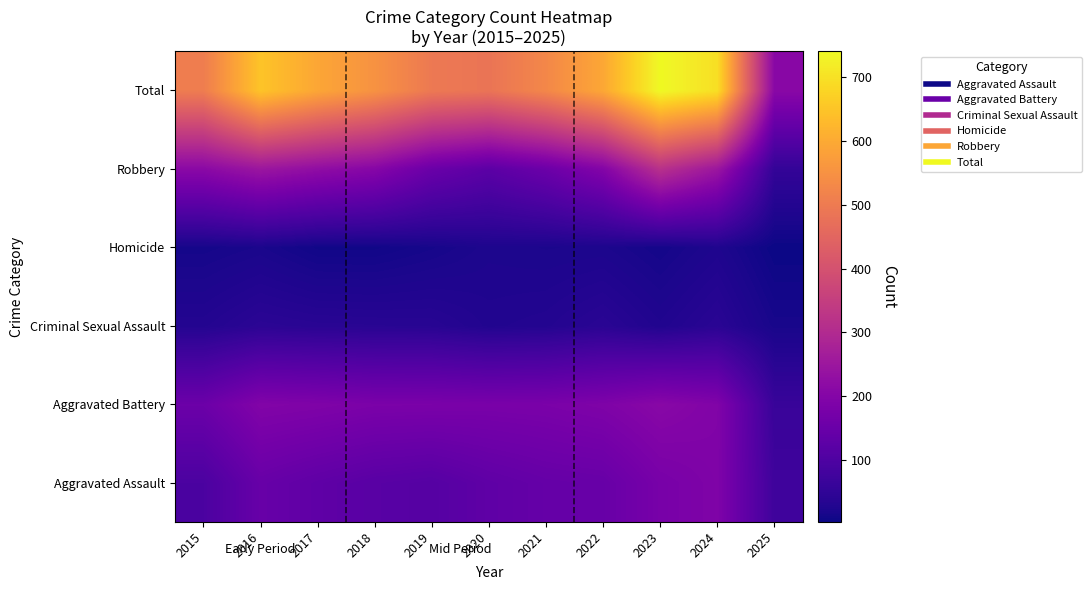

List the series in order of their peak value, highest first.

Total, Robbery, Aggravated Battery, Aggravated Assault, Criminal Sexual Assault, Homicide